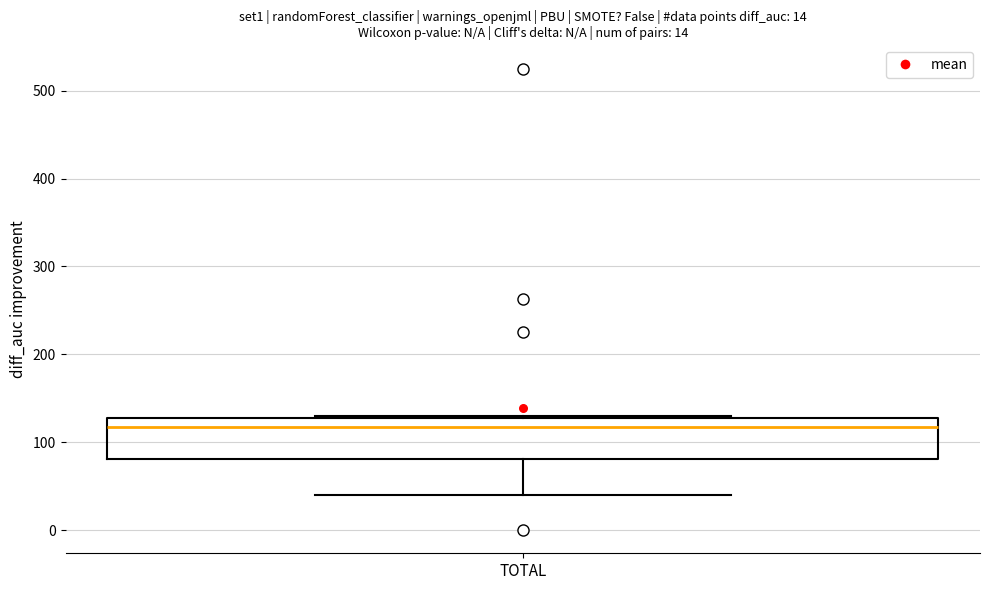

Transcribe this box plot: give where the median line is, the range the box spans, and where the two whiskers end, as read against the y-axis. The values are not printed on the chart, so give them approximately, as read against the axis.

median 120, box 80 to 130, whiskers 40 to 130